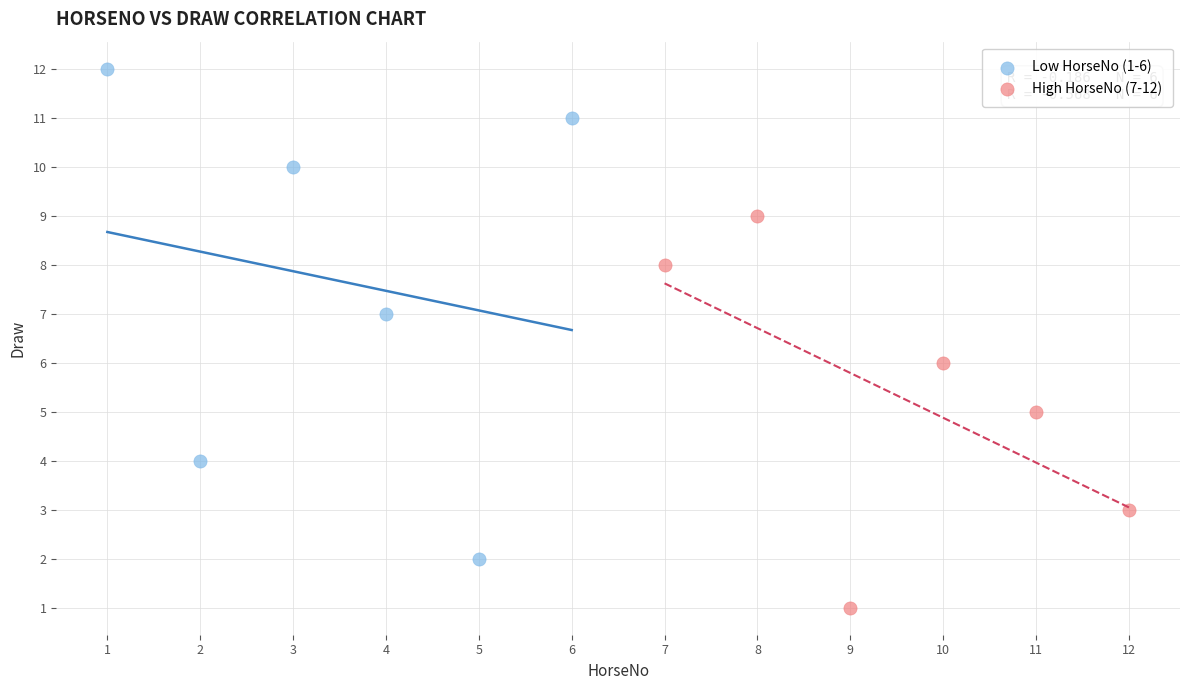

Which series reaches the minimum Y coordinate?

High HorseNo (7-12)